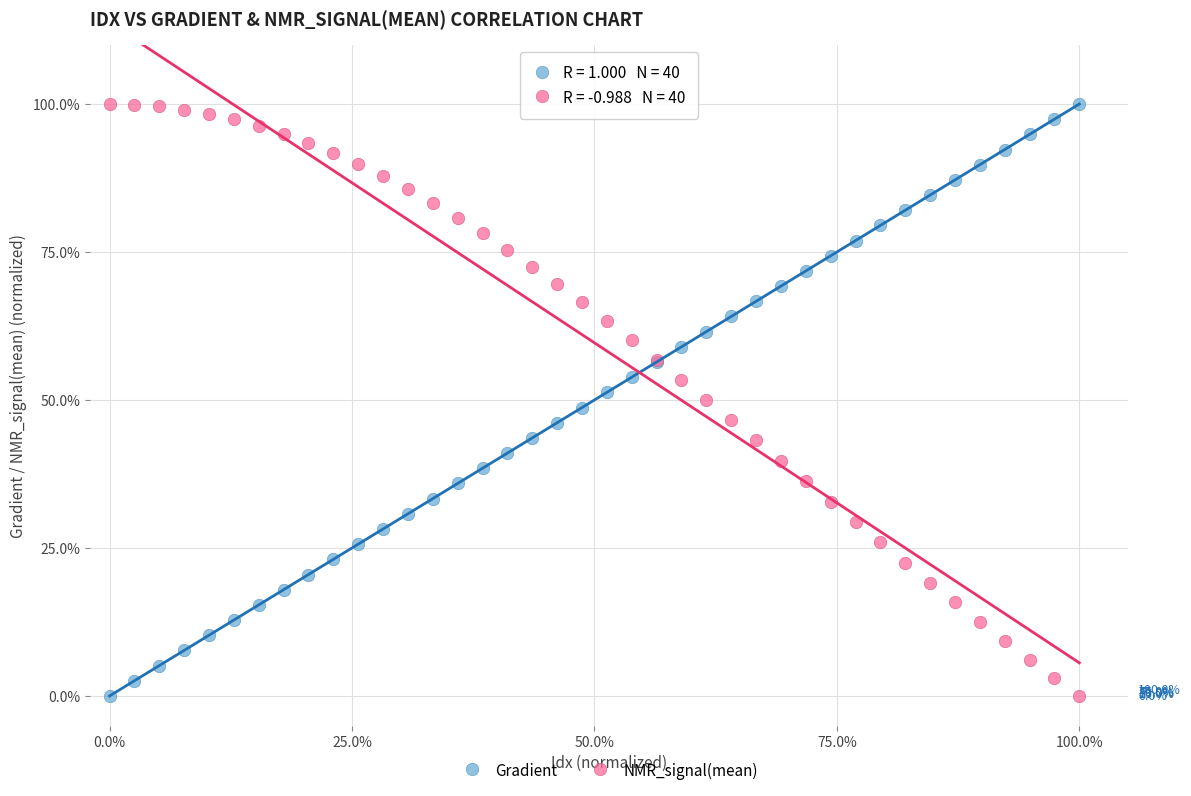

What is the X range (max minus min) for the scatter plot?

100.0